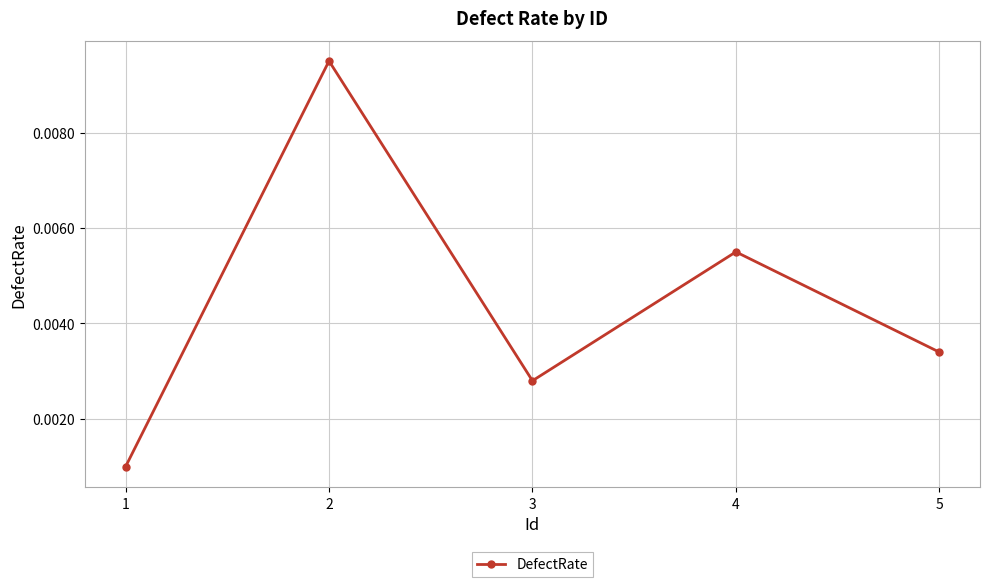

List the labels in order of value, smallest first.

1, 3, 5, 4, 2